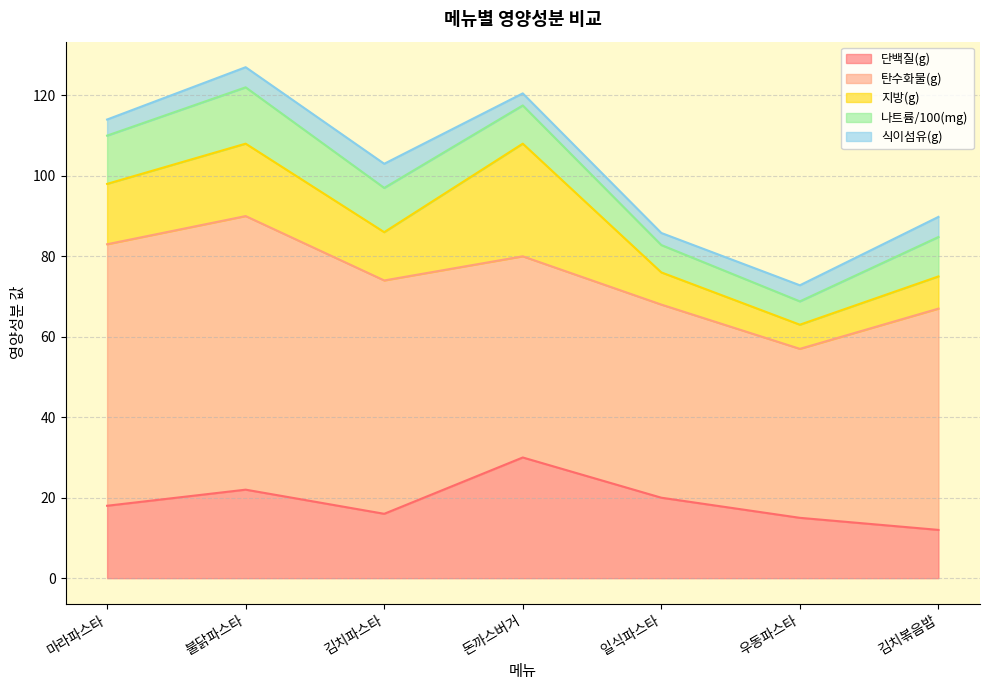

In 단백질(g), how many points are lower than both neighbors (excluding endpoints)?

1